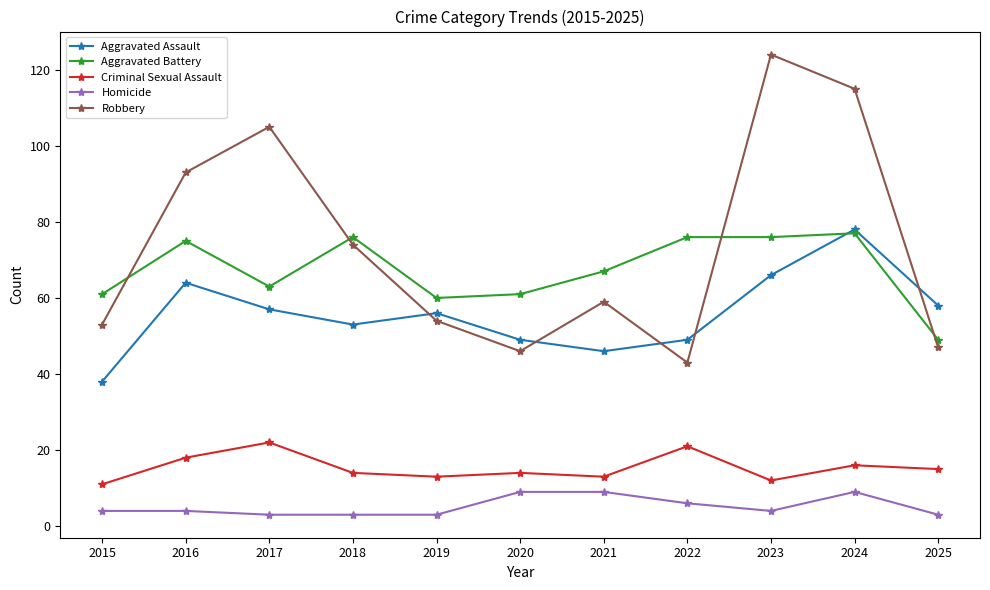

Where does the Robbery series first go above 59?

2016